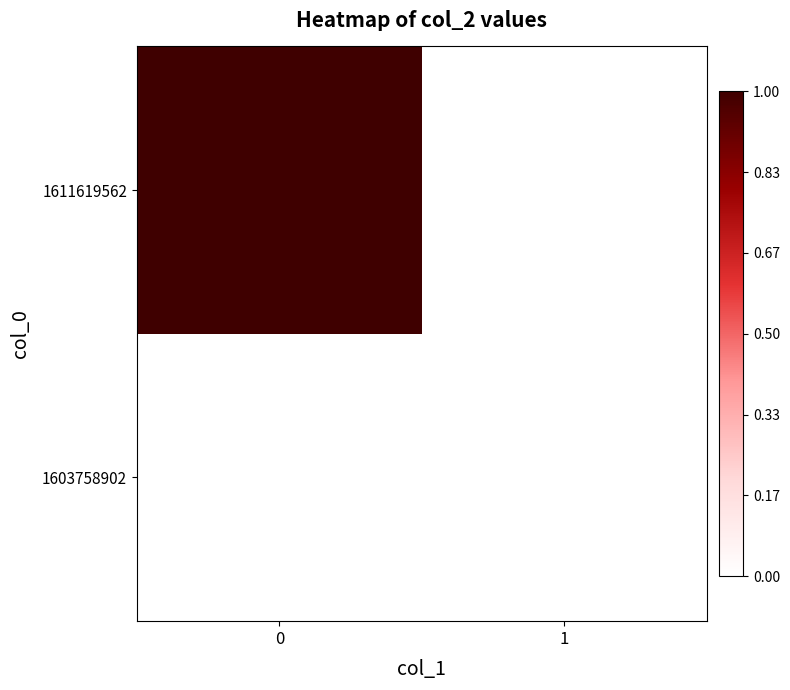

Reading left to right, extract all data points from this chart.

1603758902: 0=0	1=0
1611619562: 0=1	1=0